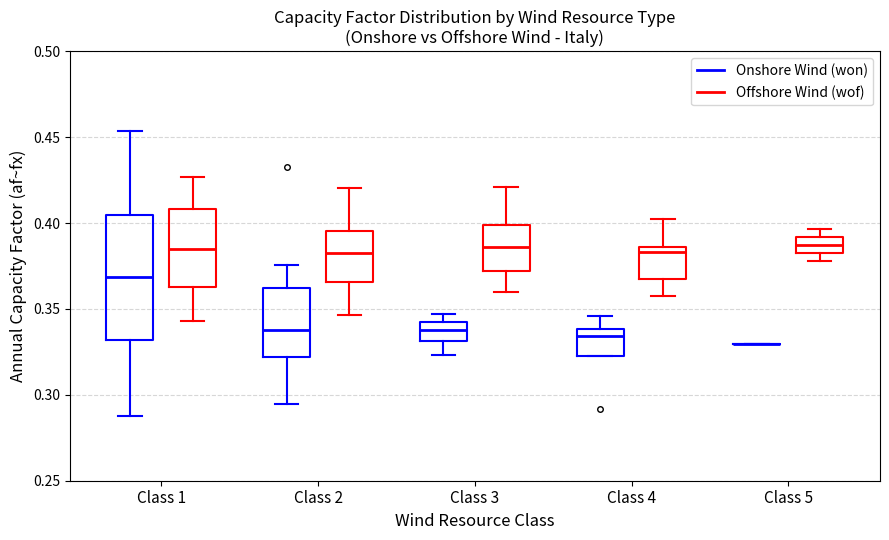

Reading left to right, read every box against the y-axis: the position of its median line, the range the box covers, and the ends of its whiskers. The values are not printed on the chart, so give them approximately, as read against the axis.

Class 1 (Onshore Wind (won)): median 0.370, box 0.330 to 0.405, whiskers 0.290 to 0.455
Class 1 (Offshore Wind (wof)): median 0.385, box 0.365 to 0.410, whiskers 0.345 to 0.425
Class 2 (Onshore Wind (won)): median 0.335, box 0.320 to 0.360, whiskers 0.295 to 0.375
Class 2 (Offshore Wind (wof)): median 0.385, box 0.365 to 0.395, whiskers 0.345 to 0.420
Class 3 (Onshore Wind (won)): median 0.340, box 0.330 to 0.345, whiskers 0.325 to 0.345 (just above the box's upper edge)
Class 3 (Offshore Wind (wof)): median 0.385, box 0.370 to 0.400, whiskers 0.360 to 0.420
Class 4 (Onshore Wind (won)): median 0.335, box 0.325 to 0.340, whiskers 0.325 to 0.345
Class 4 (Offshore Wind (wof)): median 0.385 (just below the box's upper edge), box 0.370 to 0.385, whiskers 0.360 to 0.405
Class 5 (Onshore Wind (won)): box collapsed to a line at 0.330, whiskers 0.330 to 0.330
Class 5 (Offshore Wind (wof)): median 0.385 (inside the box), box 0.385 to 0.390, whiskers 0.380 to 0.395